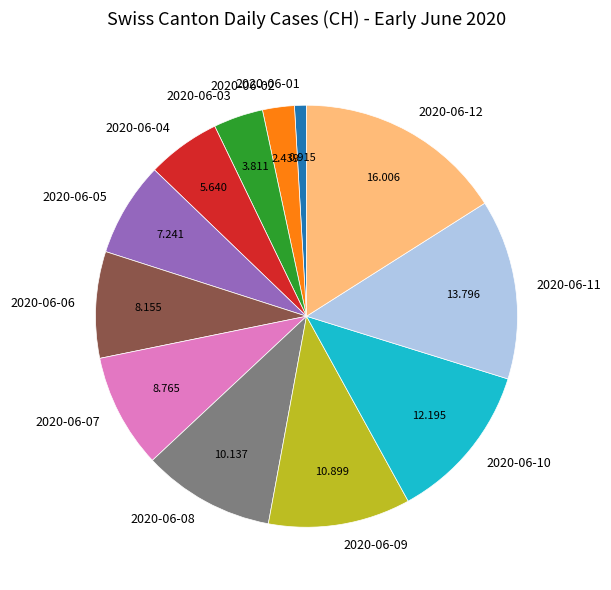

Which slice is the smallest?

2020-06-01